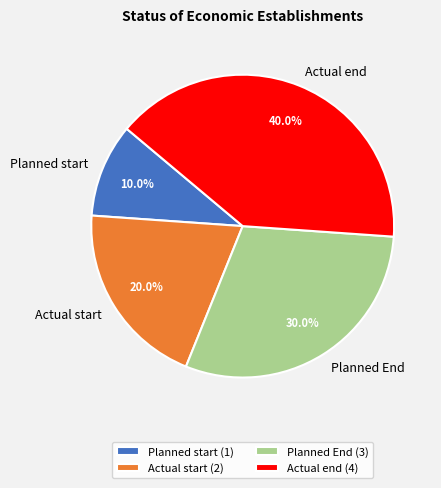

Is it true that Planned start is 22% of the pie?

False